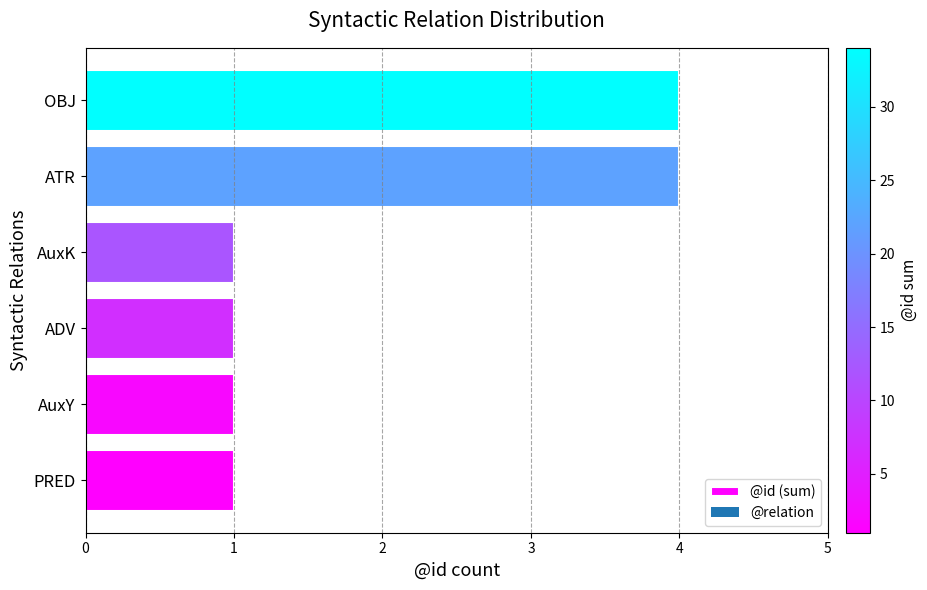

Reading bottom to top, extract all data points from this chart.

1	1	1	1	4	4